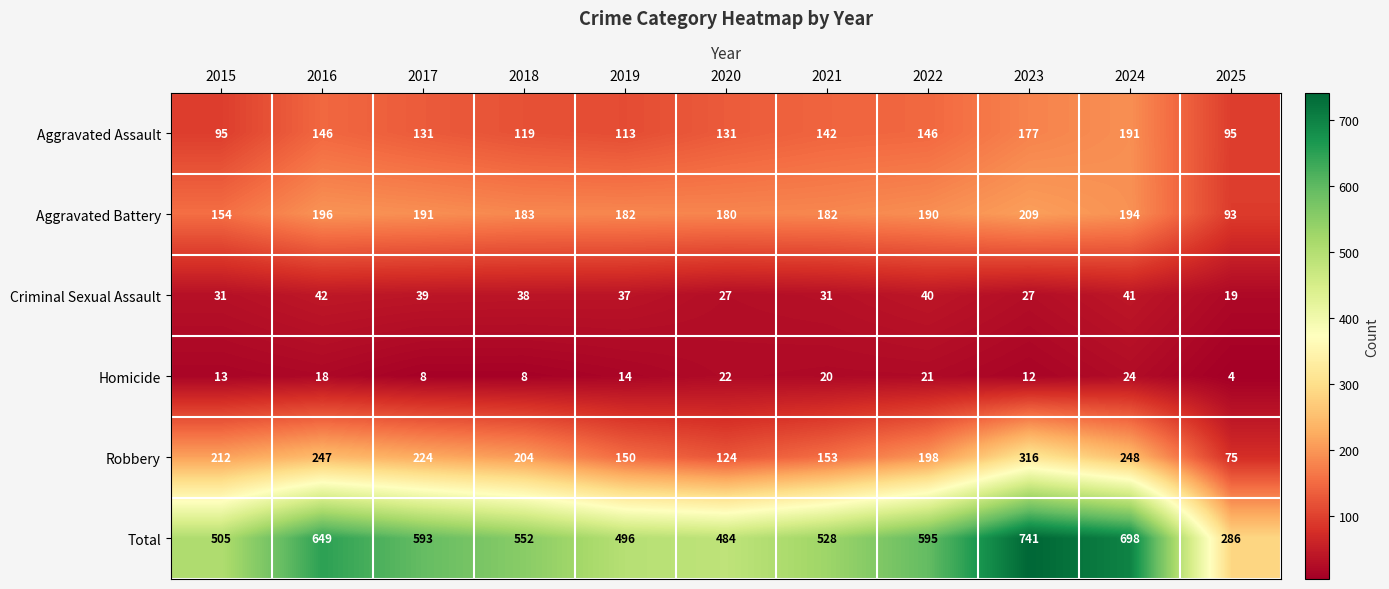

What is the sum of all Total values?

6127